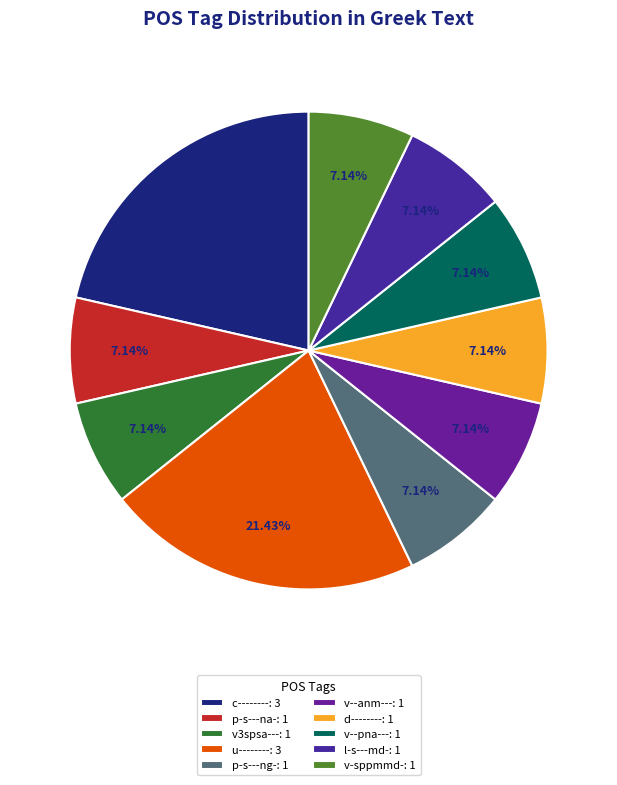

True or false: v3spsa--- accounts for 13% of the total.

False